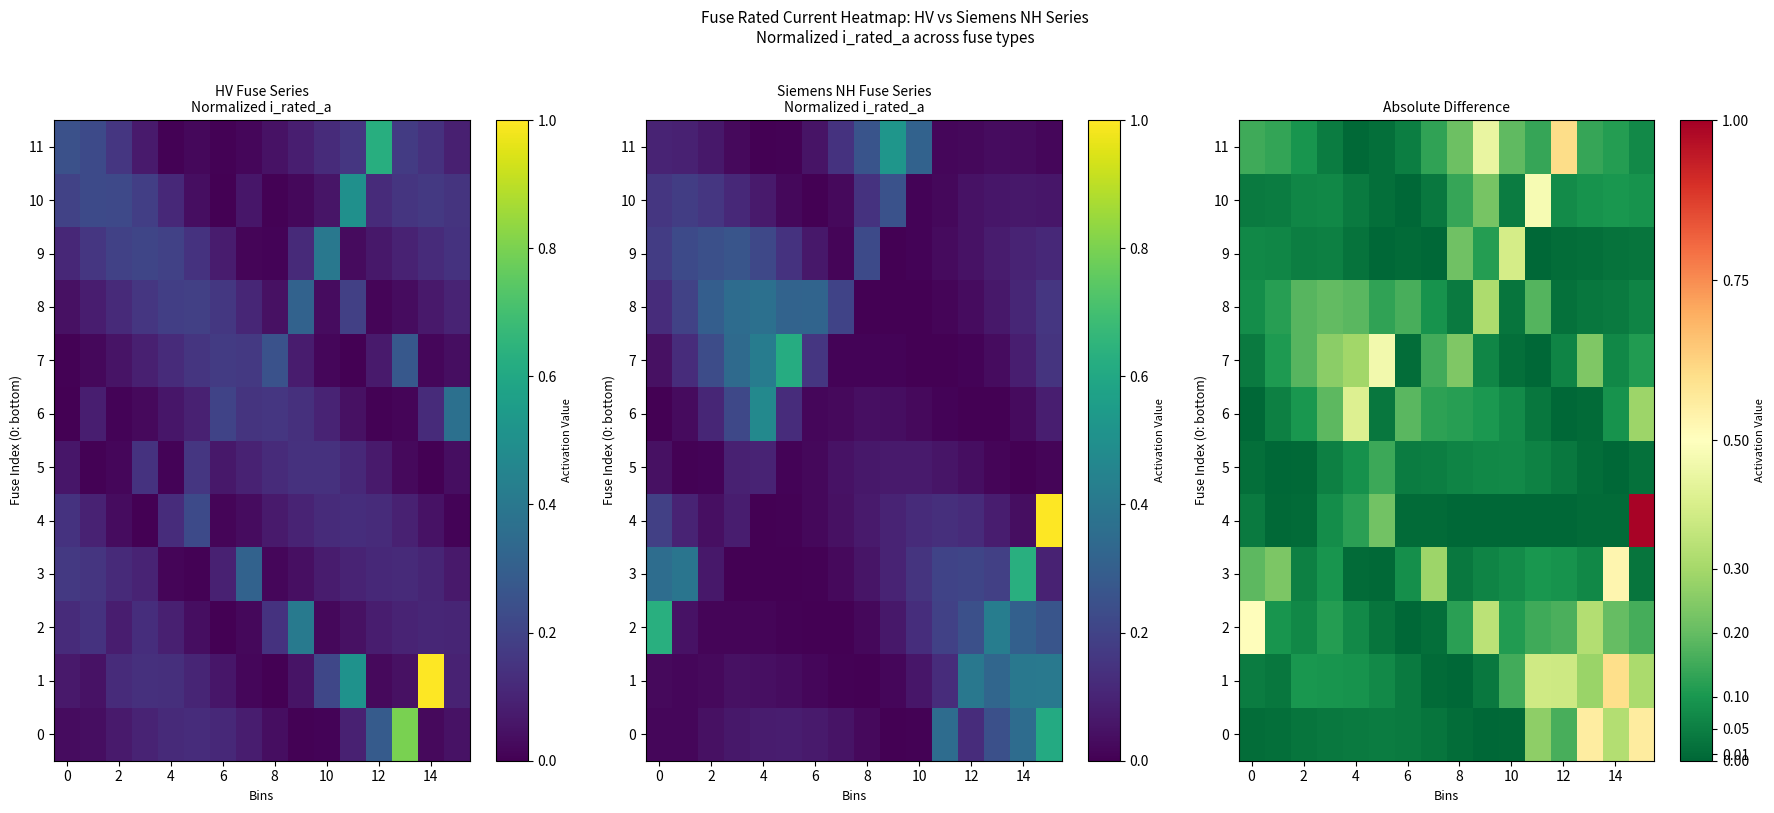

What is the maximum value shown in the chart?

1.0